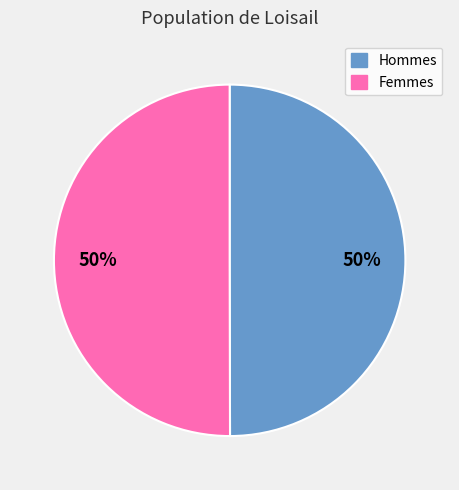

The Hommes slice represents 40% of the pie. True or false?

False